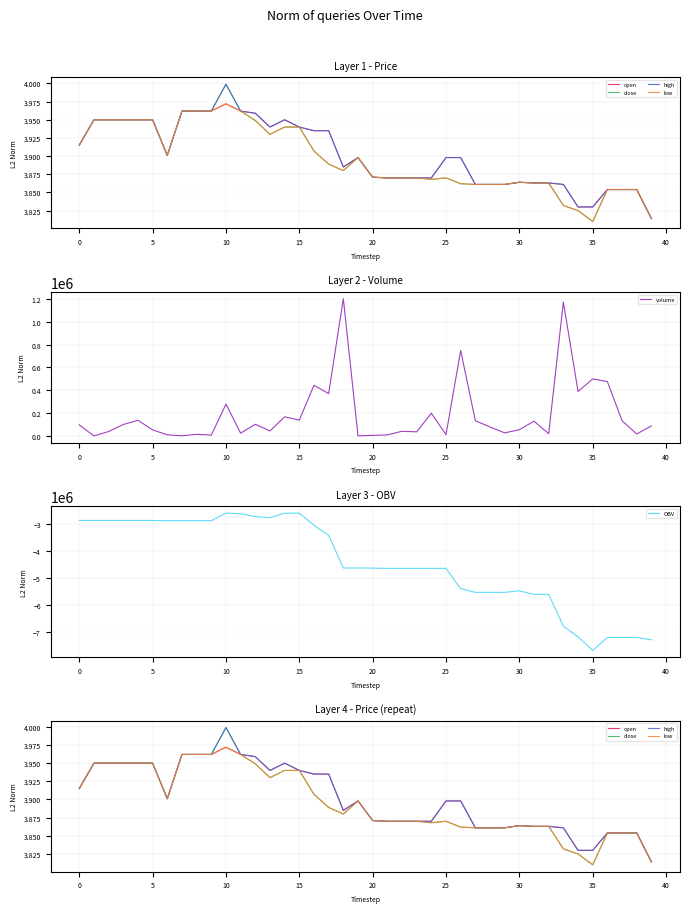

What is the sum of all close values?

155.8